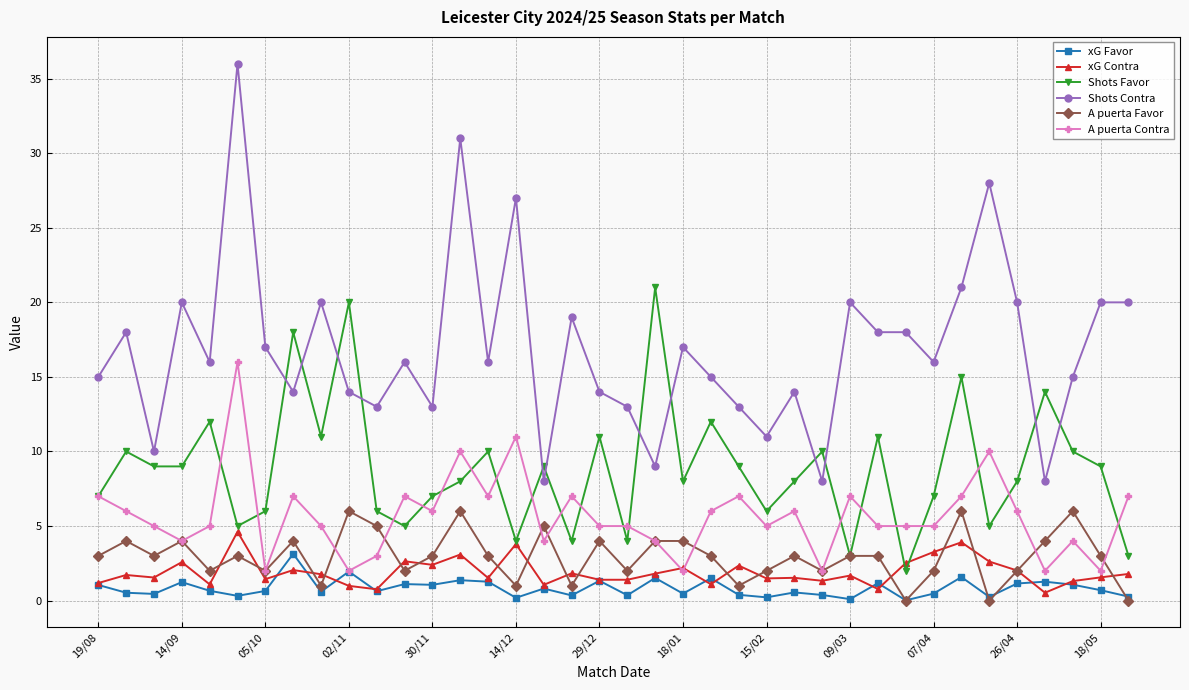

What is the greatest value displayed?

36.0